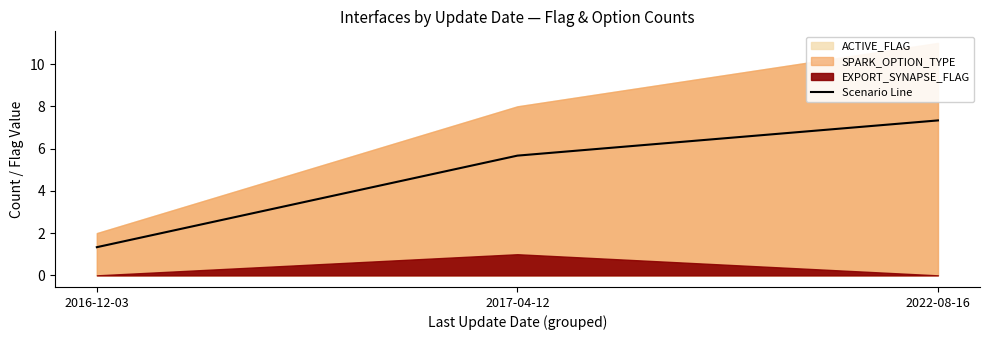

Reading right to left, extract all data points from this chart.

7.3	5.7	1.3